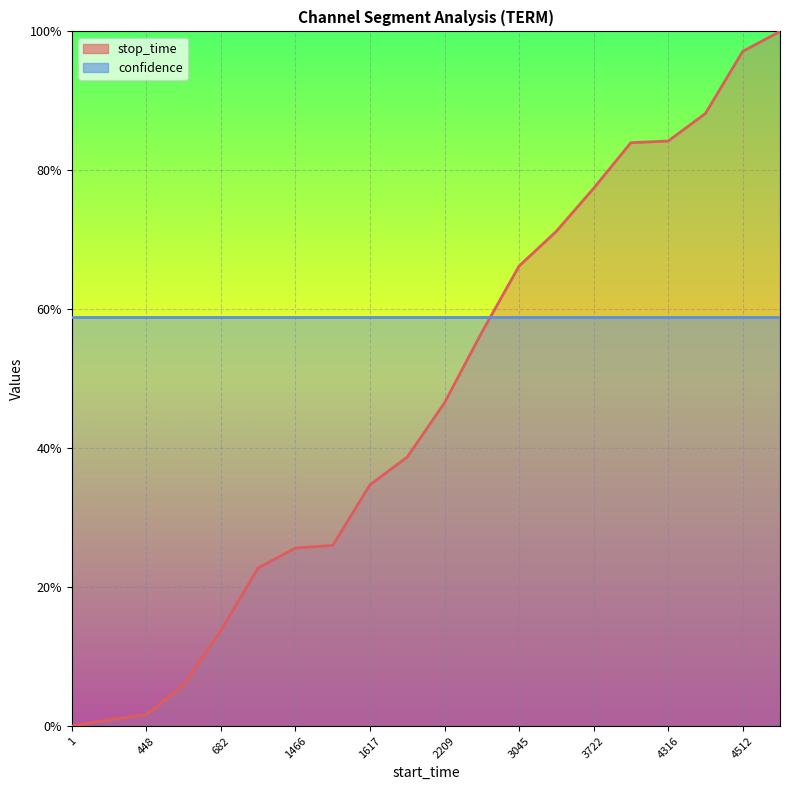

The chart shows a value of 0.0 at 448. True or false?

False